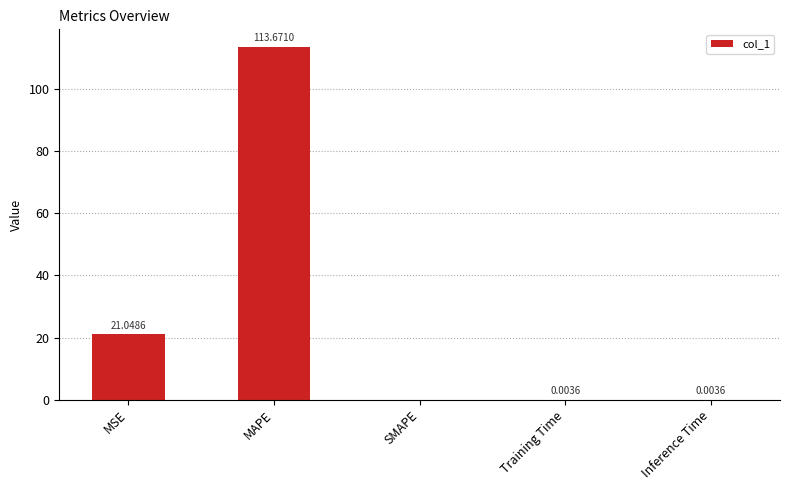

Which label corresponds to the largest value in the chart?

MAPE